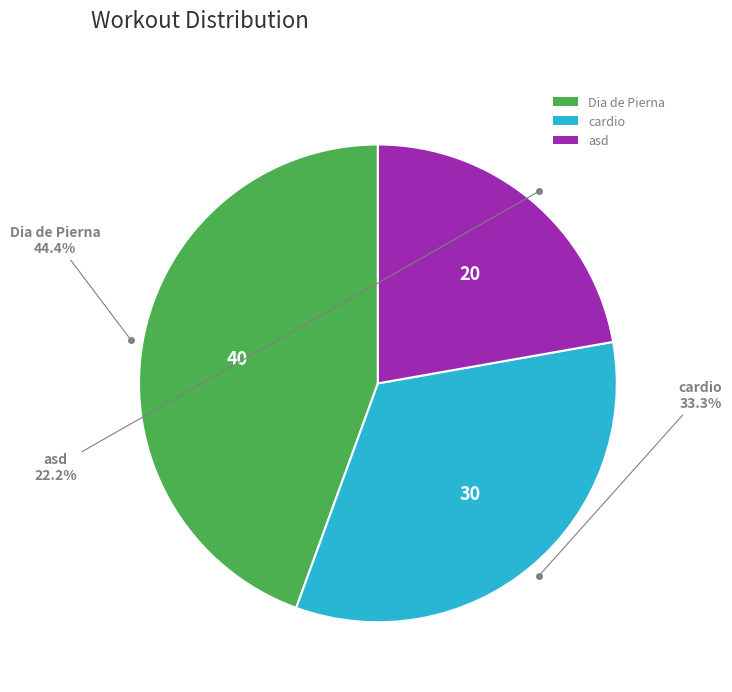

Count the number of slices in the pie.

3